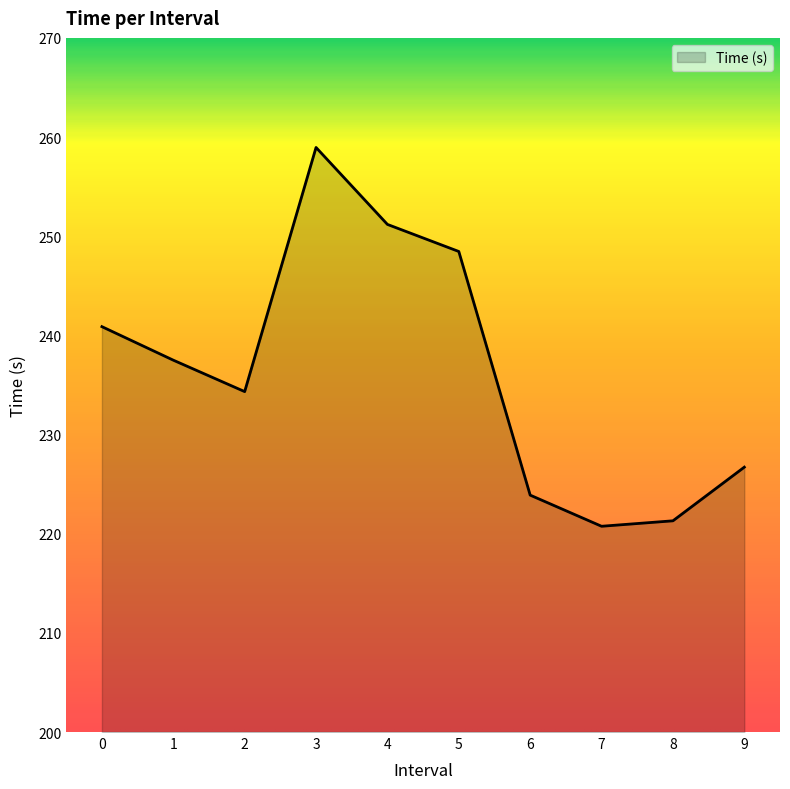

True or false: the data has more than 1 interior local peaks.

False